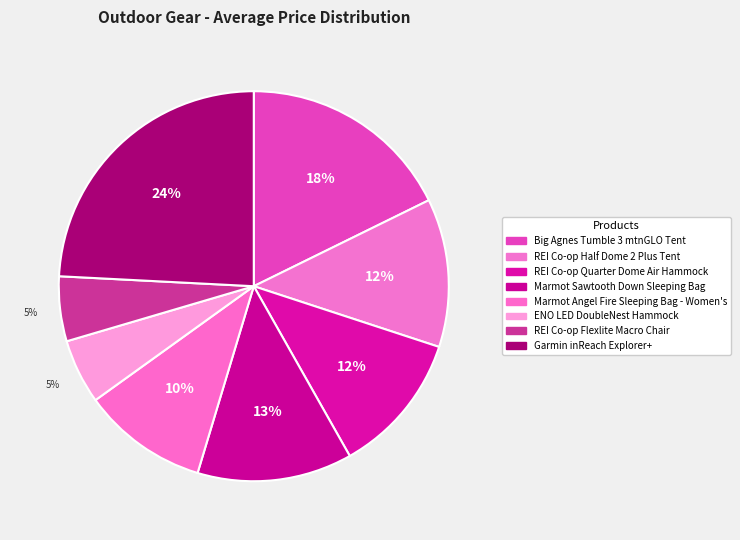

How many segments does this pie chart have?

8